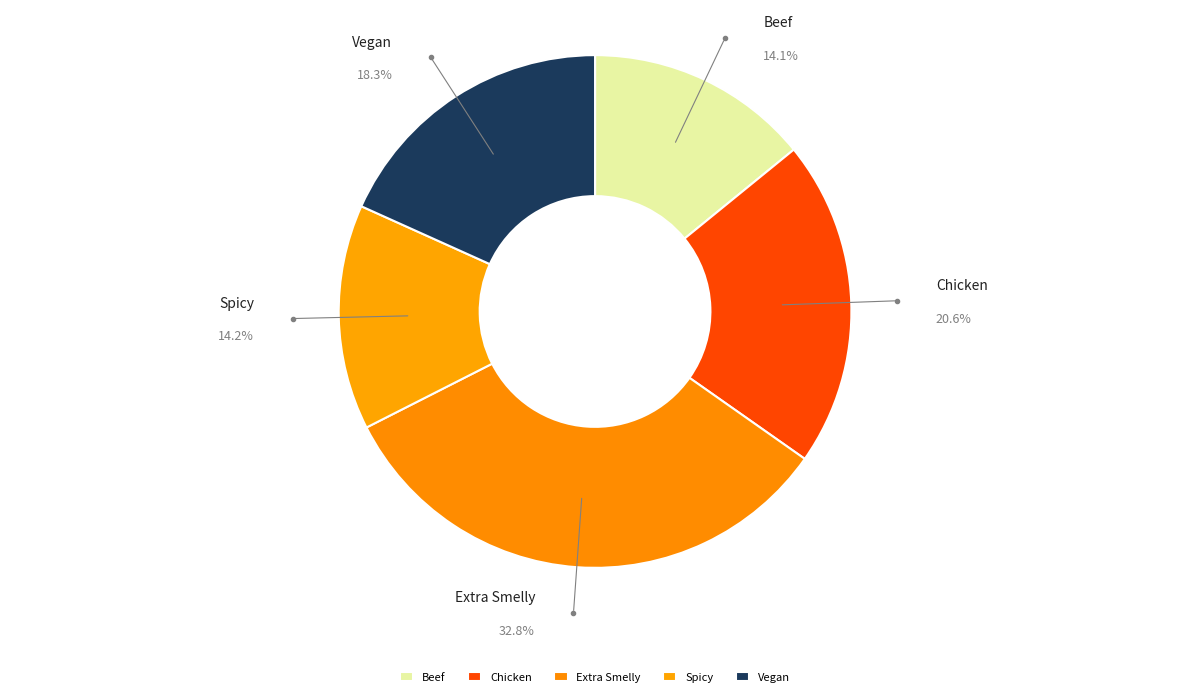

To the nearest percent, what is the difference between the largest and smallest slice percentages?

19%